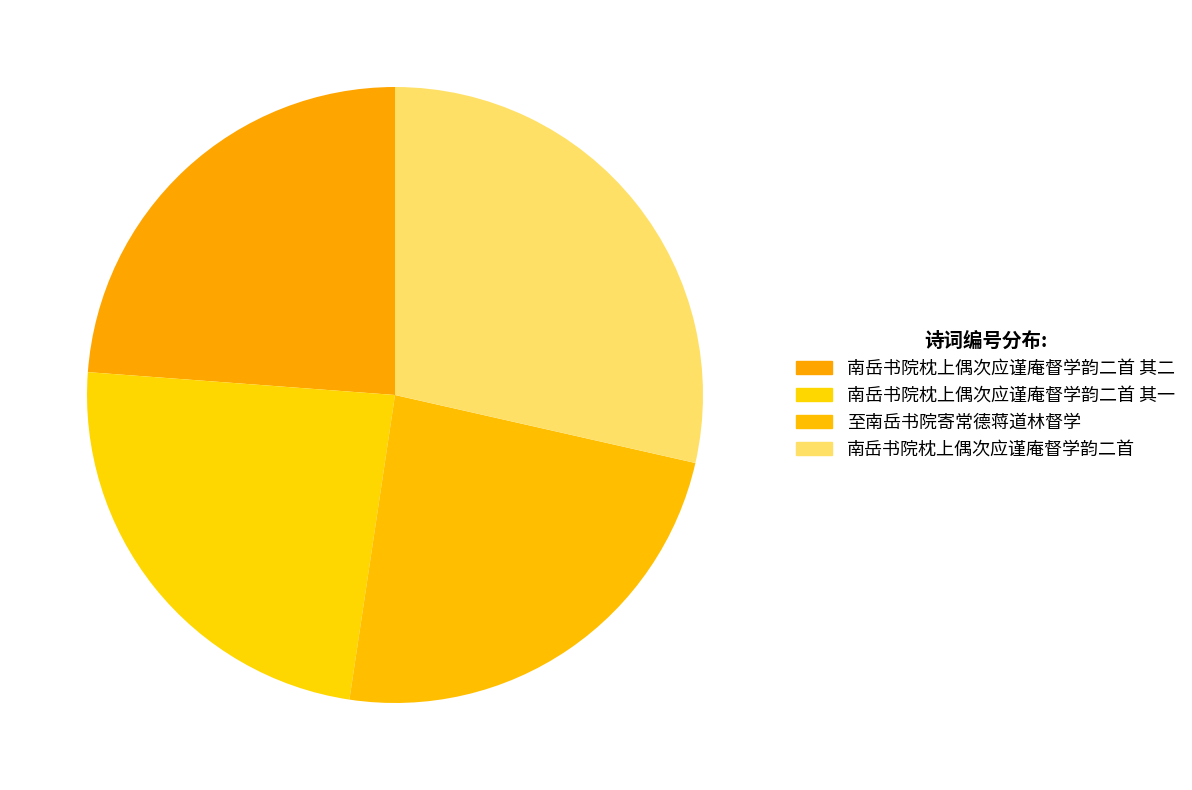

Does 至南岳书院寄常德蒋道林督学 account for over 50% of the chart?

No